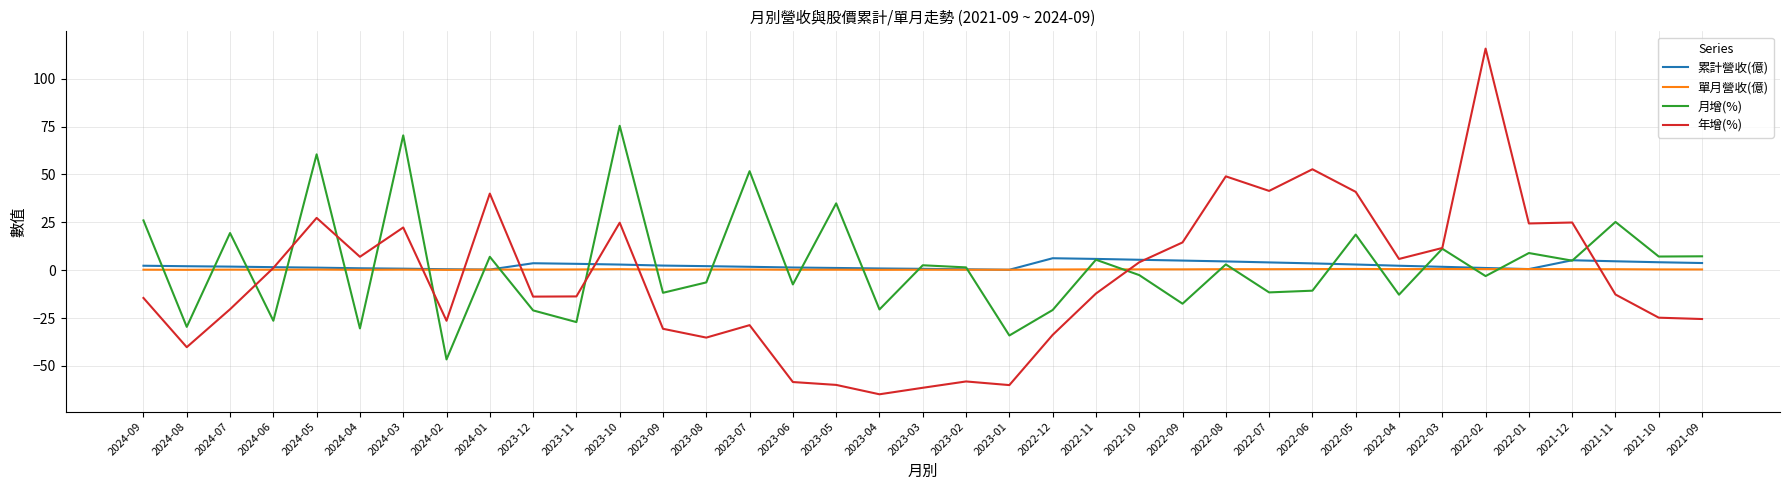

What is the difference between the second highest and second lowest values in the 年增(%) series?

114.1